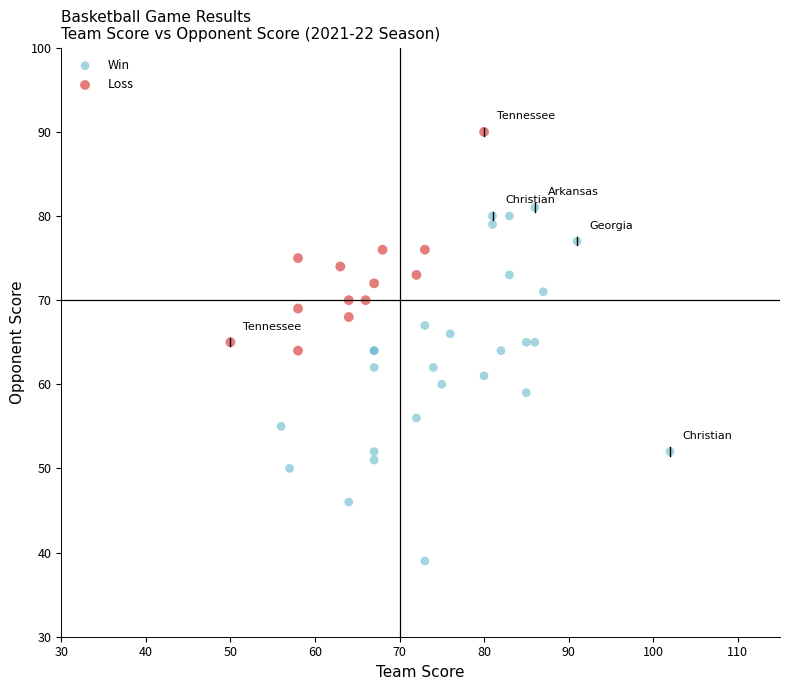

Which series contains the lowest Y value?

Win